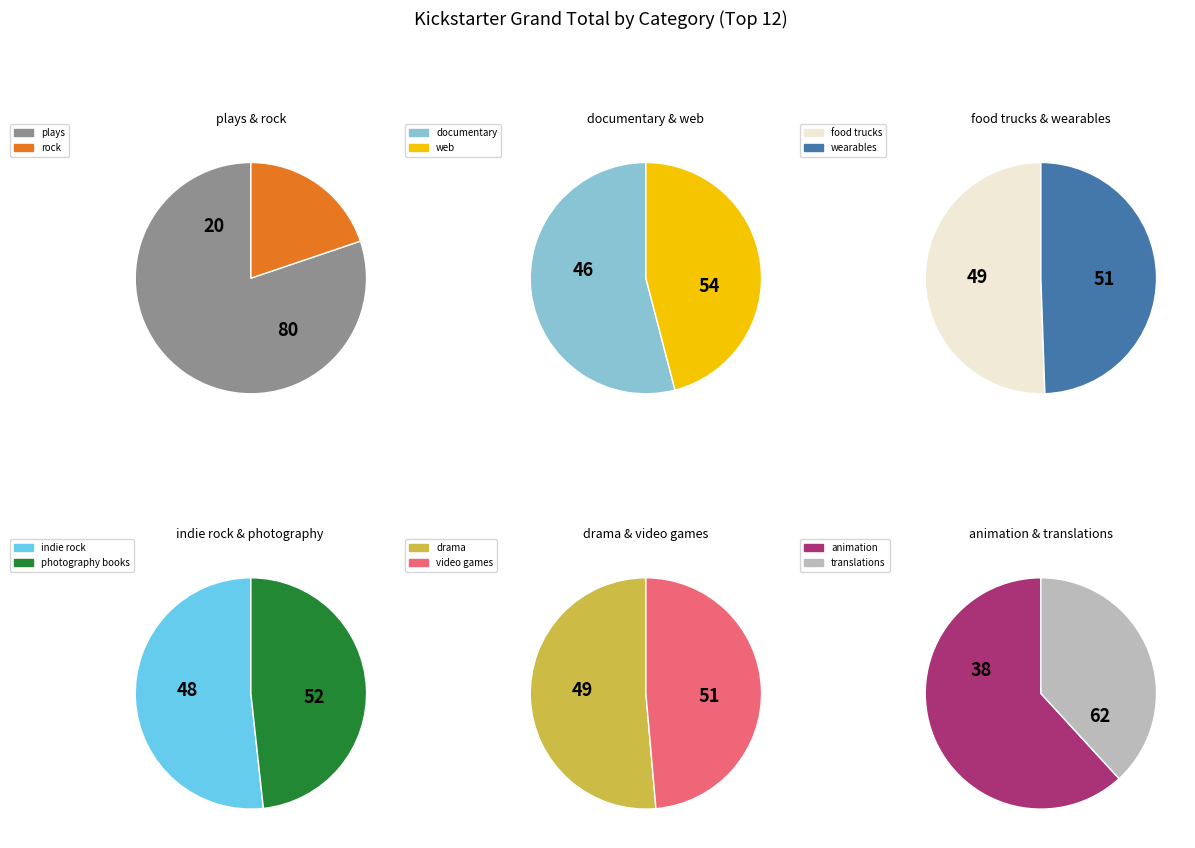

Does any single category account for the majority?

No